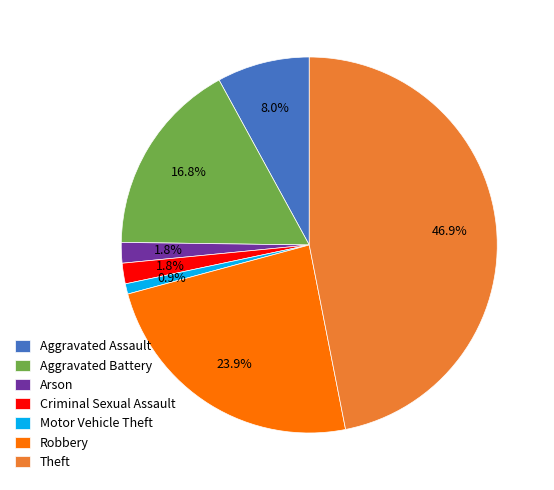

Which has a higher value, Theft or Aggravated Battery?

Theft